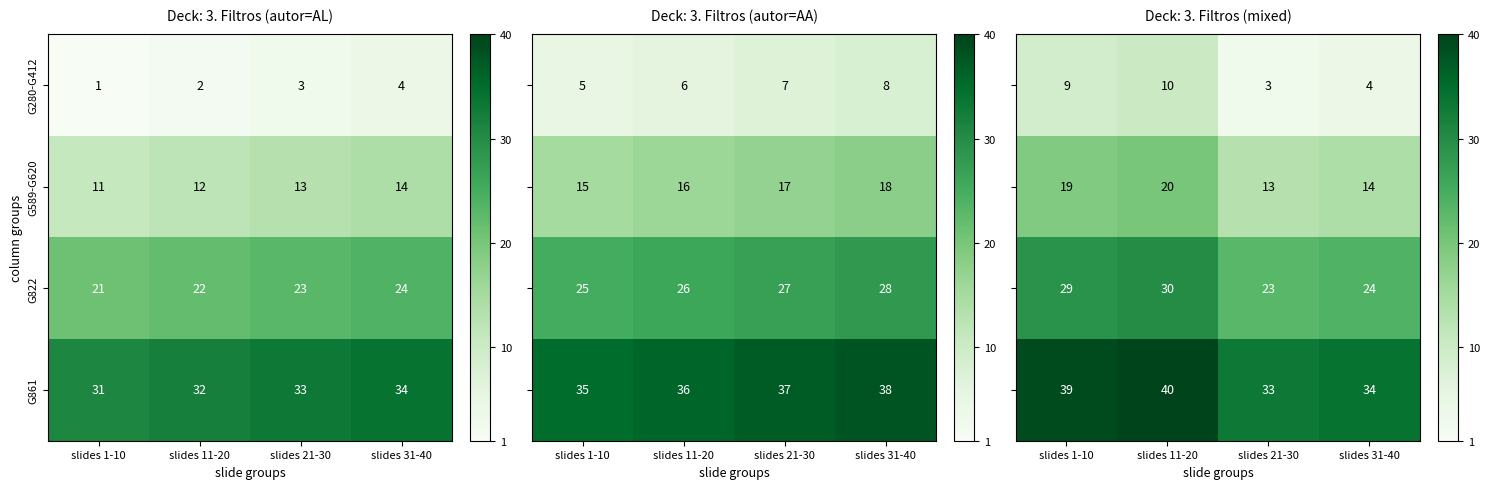

How many G589-G620 values are between 12 and 14?

3